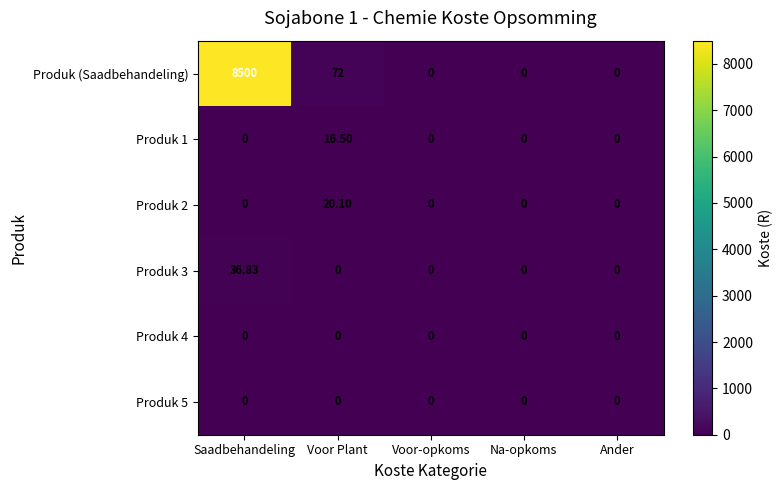

Between Voor Plant and Na-opkoms, which series saw the biggest shift?

Produk (Saadbehandeling)